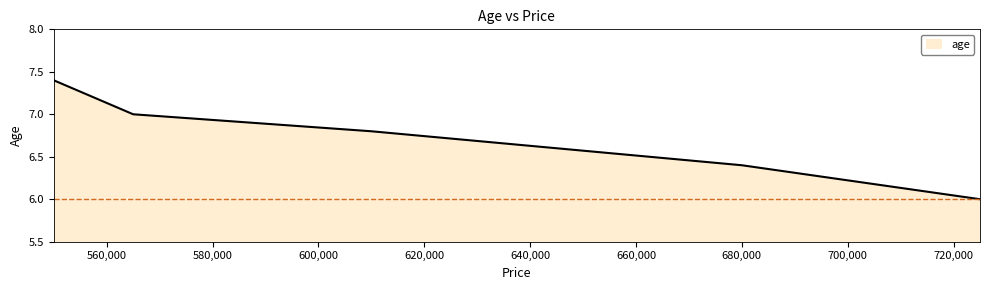

What is the difference between the maximum and minimum values?

1.4